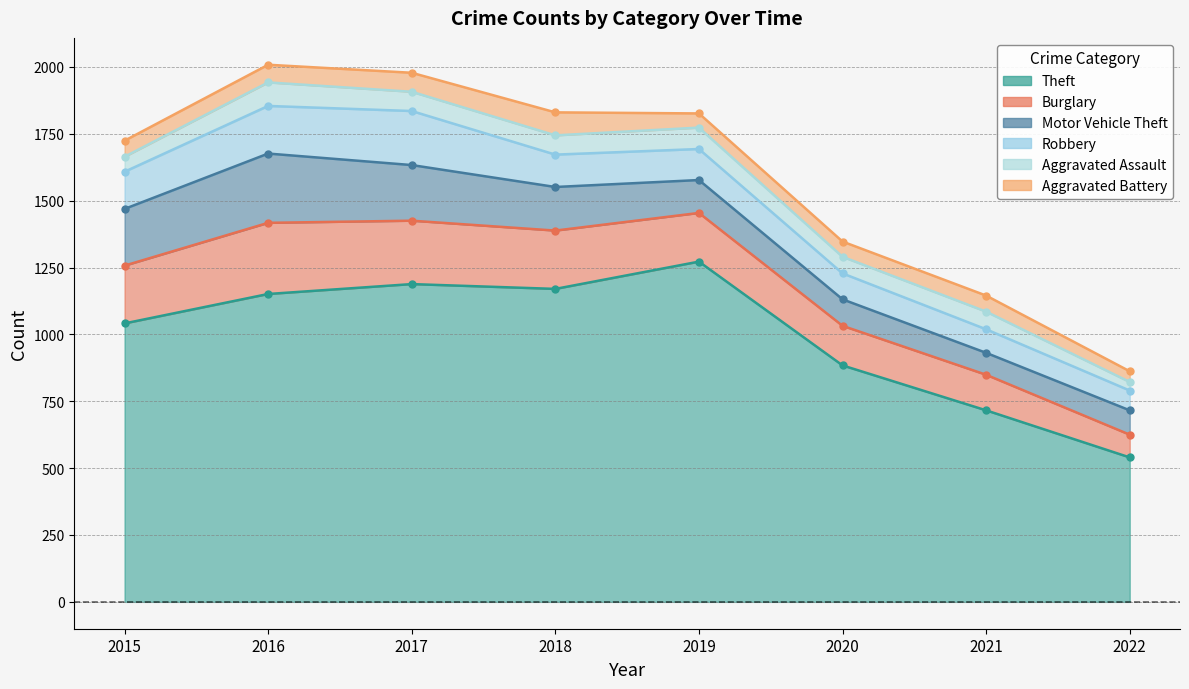

At which label does Burglary reach its minimum?

2022